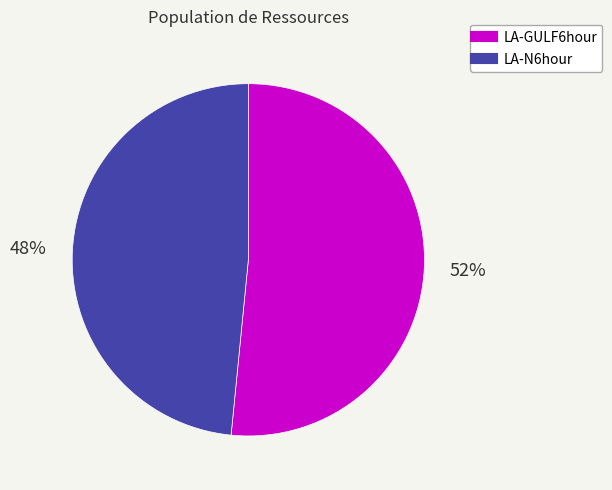

How many slices are in this pie chart?

2